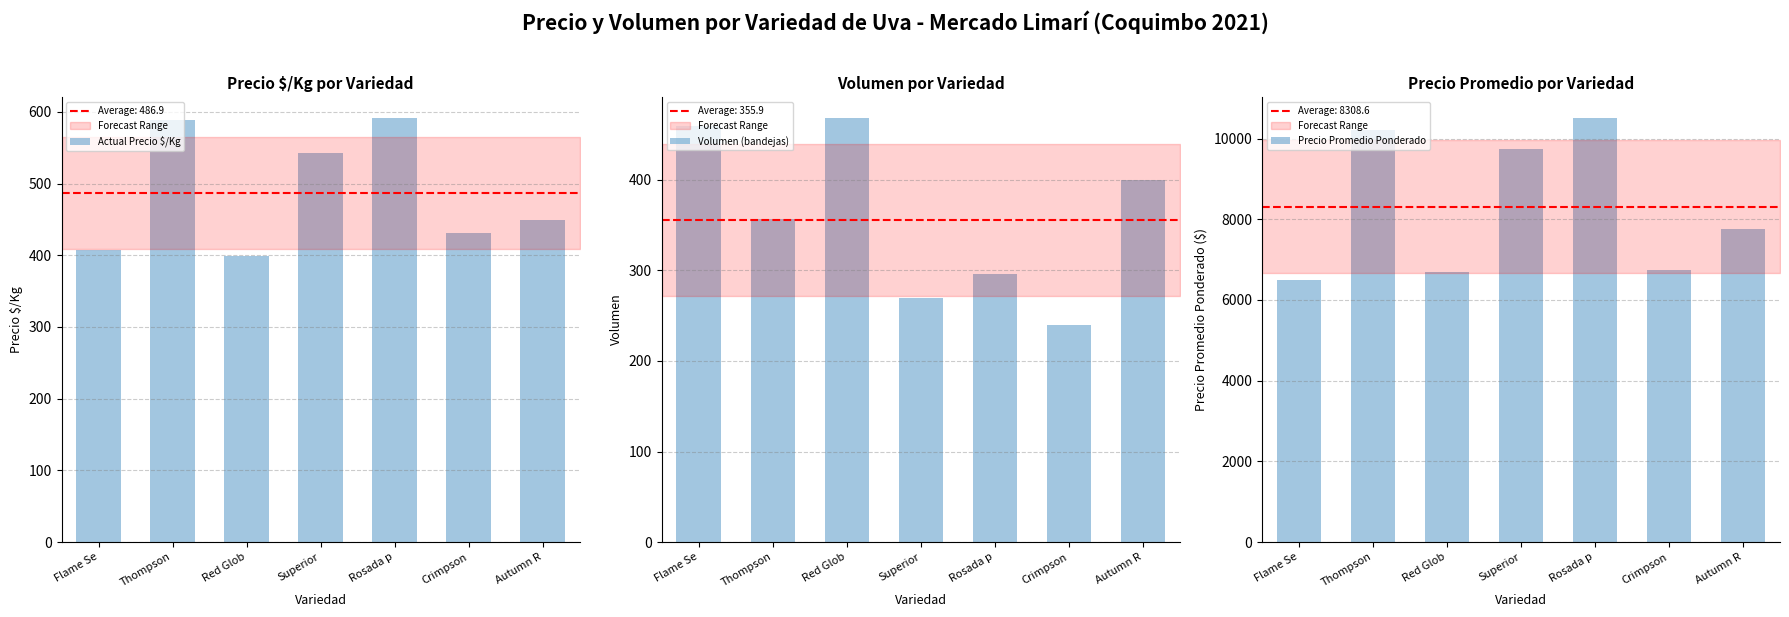

How many groups of bars are there?

7